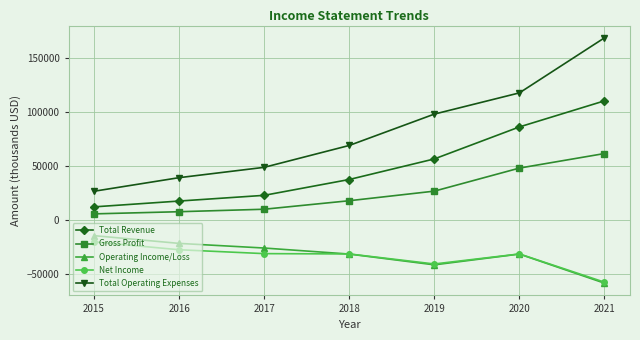

At 2016, list the series in order from smallest to largest.

Net Income, Operating Income/Loss, Gross Profit, Total Revenue, Total Operating Expenses